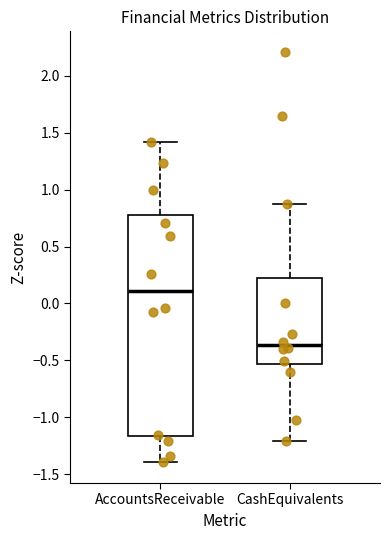

Reading left to right, transcribe this box plot: for each box, give where its median line is, the range the box spans, and where its two whiskers end, as read against the y-axis. The values are not printed on the chart, so give them approximately, as read against the axis.

AccountsReceivable: median 0.10, box -1.15 to 0.80, whiskers -1.40 to 1.40
CashEquivalents: median -0.35, box -0.55 to 0.20, whiskers -1.20 to 0.85